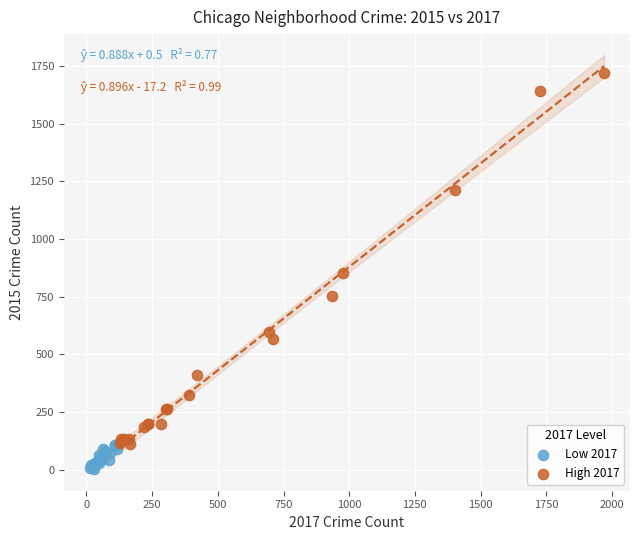

Which series has the widest spread of Y values?

High 2017